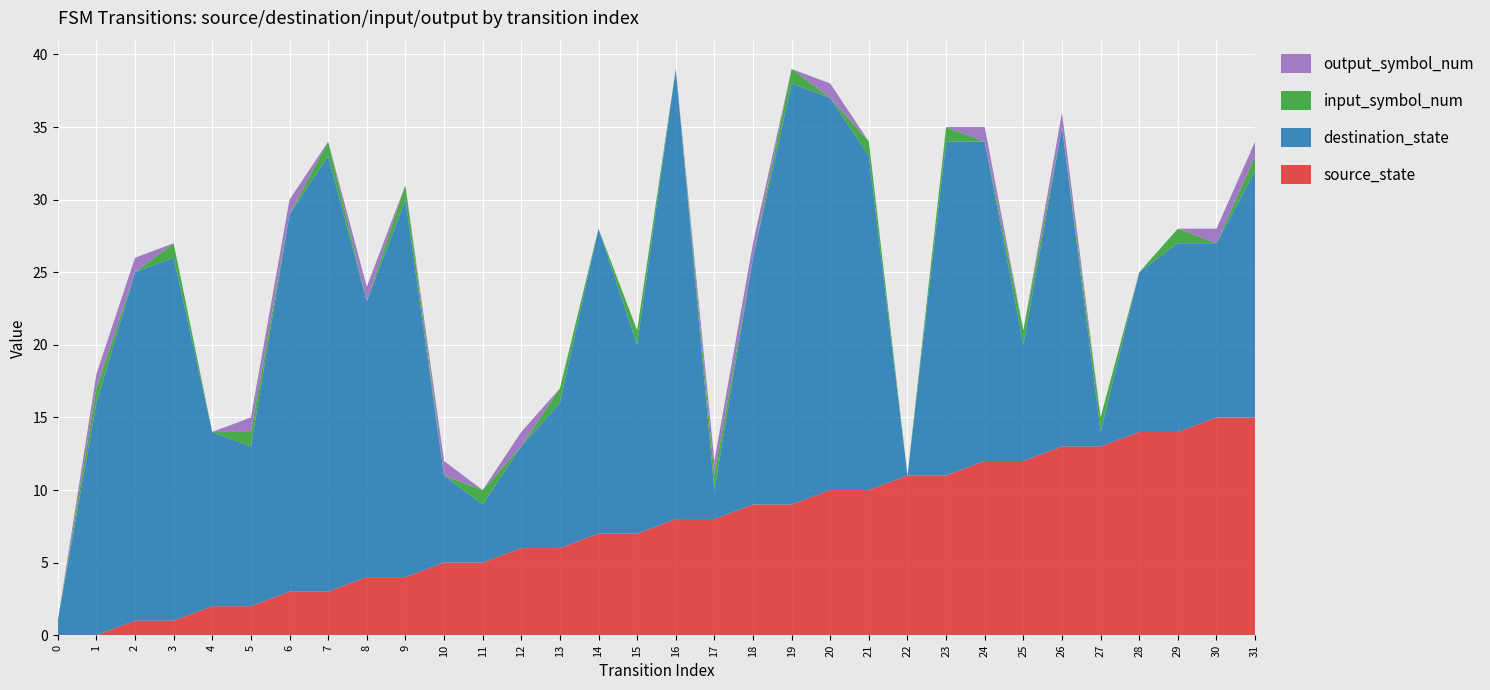

Reading left to right, list all the values displayed in this chart.

source_state: 0	0	1	1	2	2	3	3	4	4	5	5	6	6	7	7	8	8	9	9	10	10	11	11	12	12	13	13	14	14	15	15
destination_state: 1	16	24	25	12	11	26	30	19	26	6	4	7	10	21	13	31	2	17	29	27	23	0	23	22	8	22	1	11	13	12	17
input_symbol_num: 0	1	0	1	0	1	0	1	0	1	0	1	0	1	0	1	0	1	0	1	0	1	0	1	0	1	0	1	0	1	0	1
output_symbol_num: 0	1	1	0	0	1	1	0	1	0	1	0	1	0	0	0	0	1	1	0	1	0	0	0	1	0	1	0	0	0	1	1